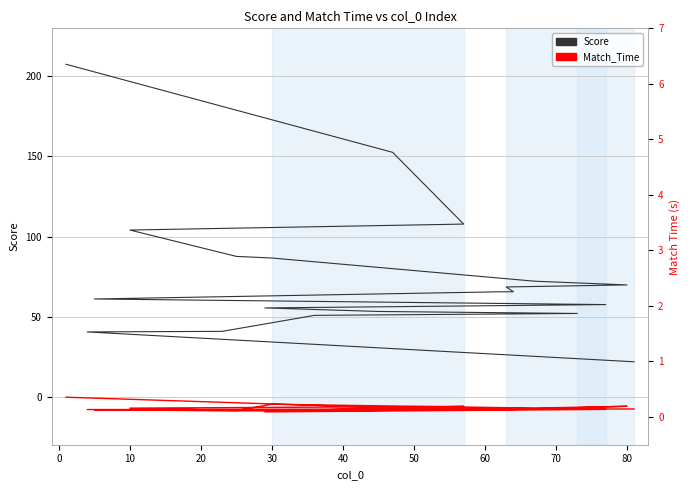

True or false: Match_Time and Score cross at least once.

False